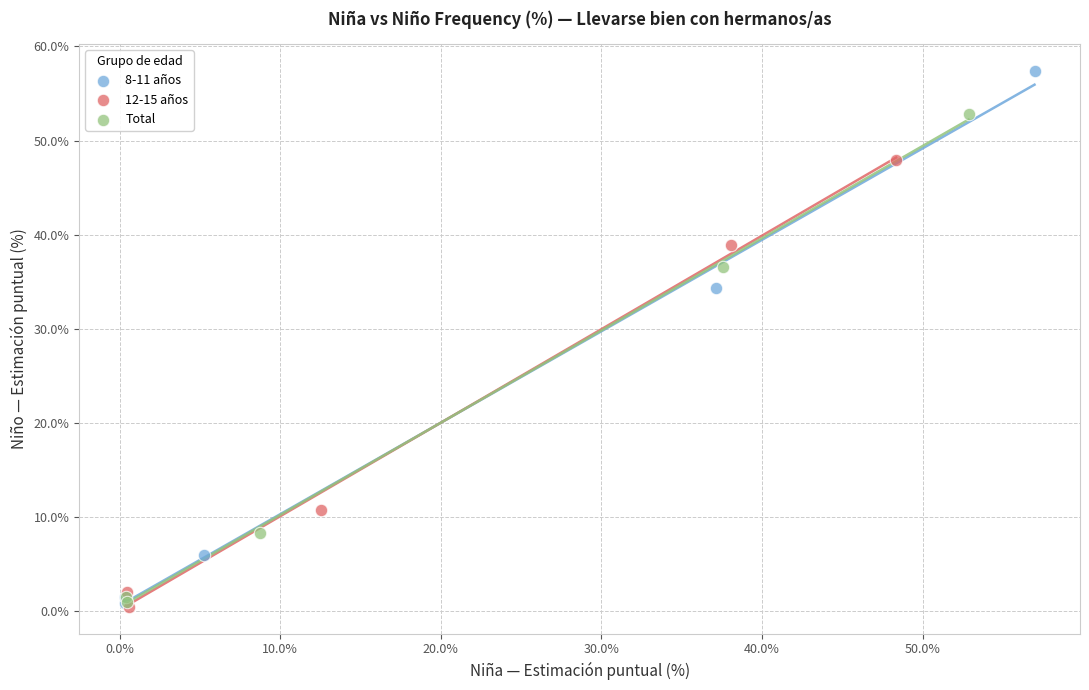

Which series reaches the maximum Y coordinate?

8-11 años